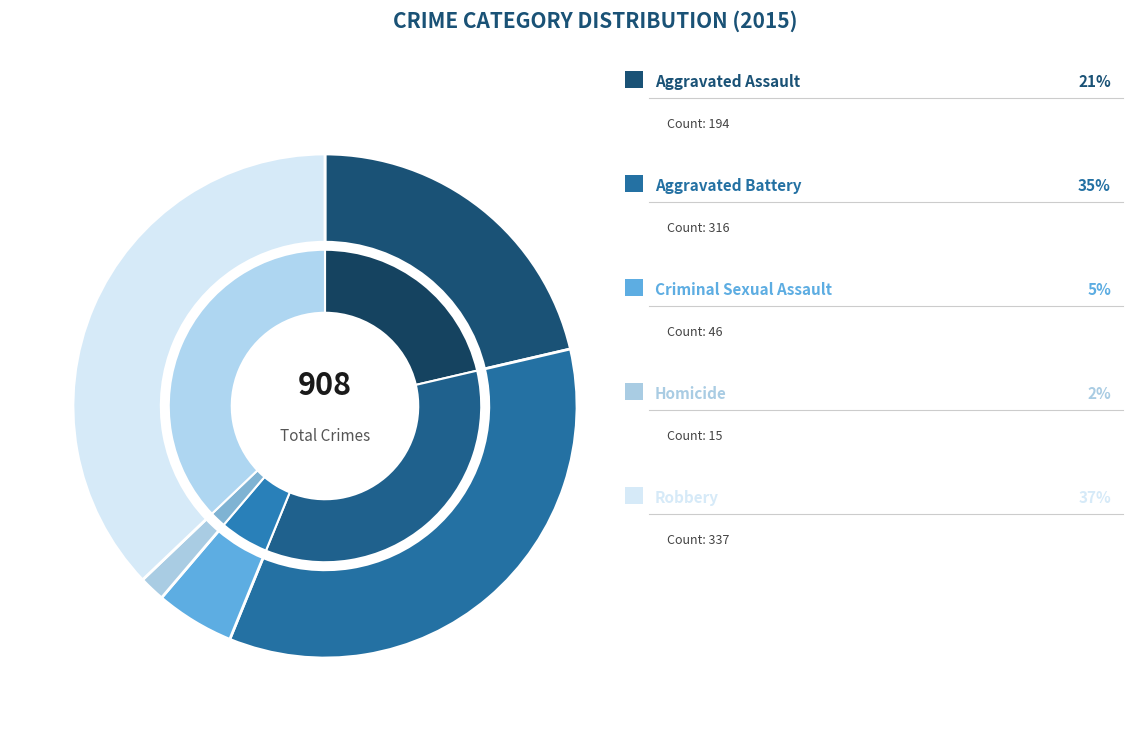

Is it true that Aggravated Assault is 28% of the pie?

False